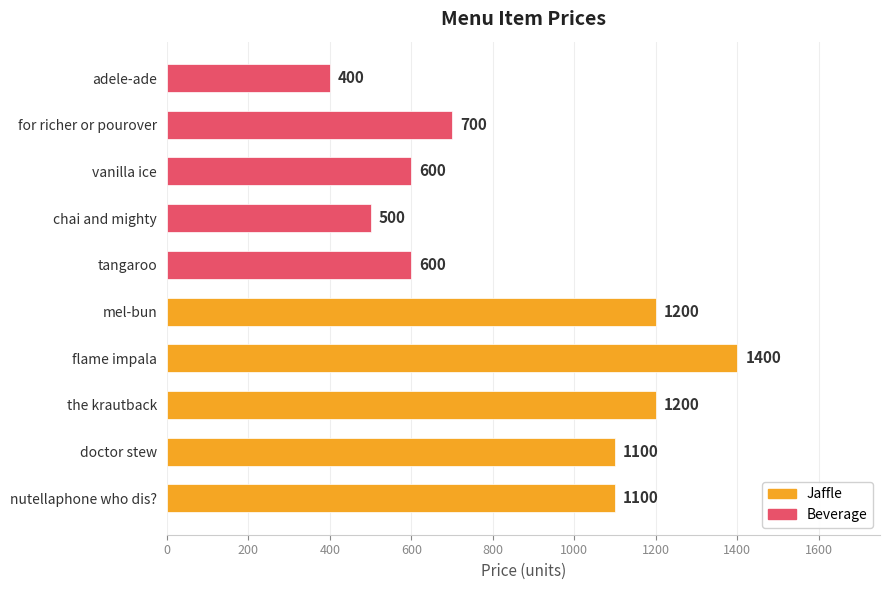

Are the bars grouped side by side (vs. stacked)?

No